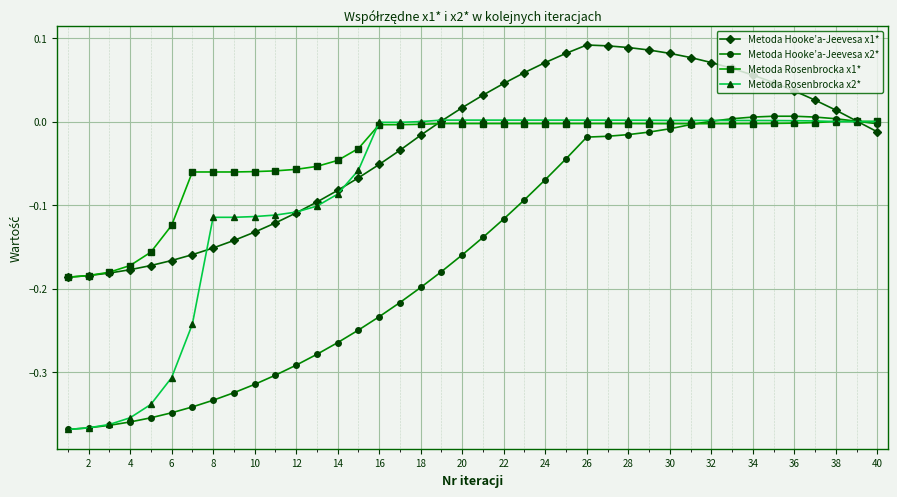

How many lines are shown in the chart?

4